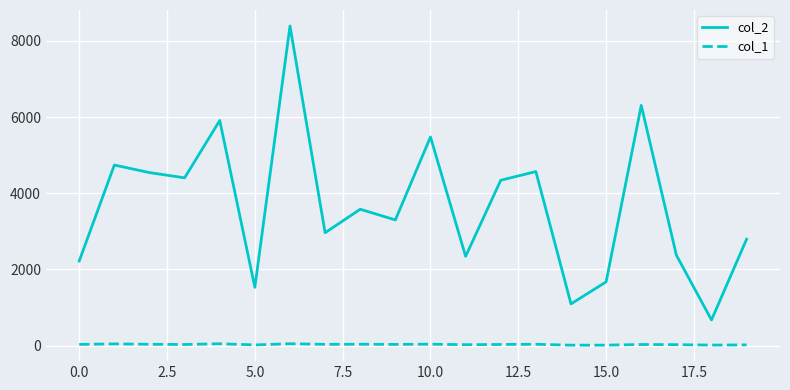

True or false: col_2 and col_1 cross at least once.

False